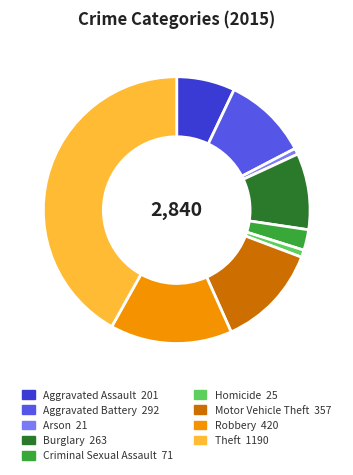

How many segments does this pie chart have?

9